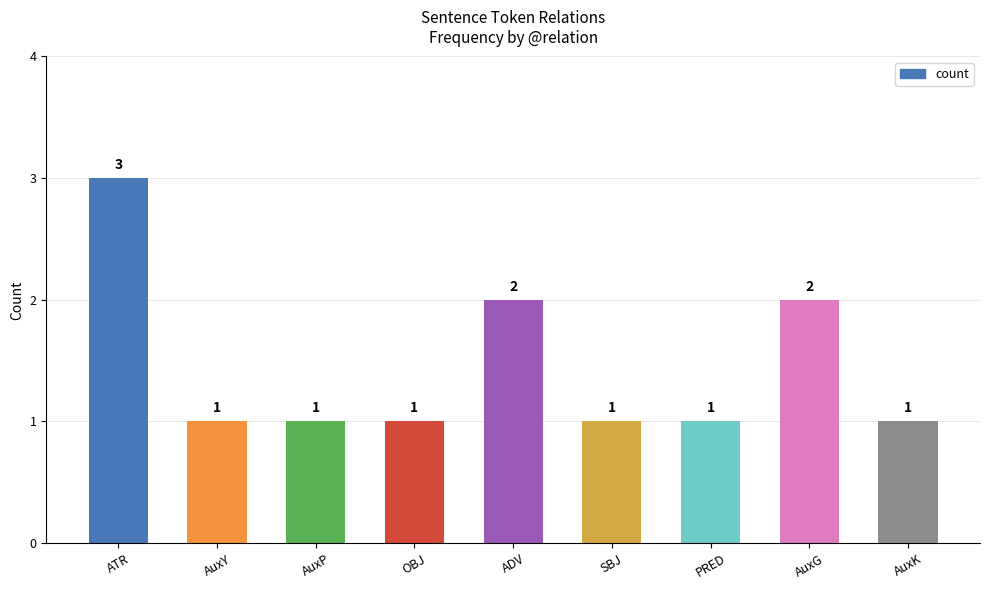

What is the smallest value displayed?

1